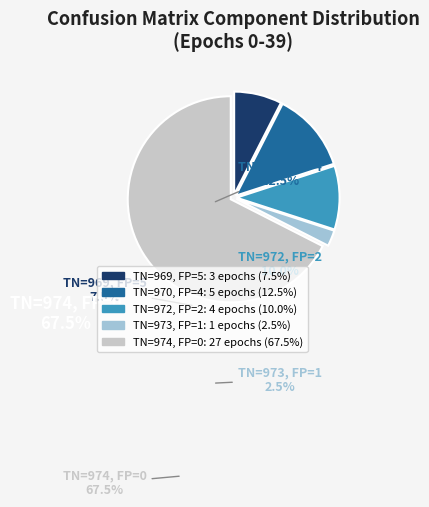

Is there a majority slice in this chart?

Yes